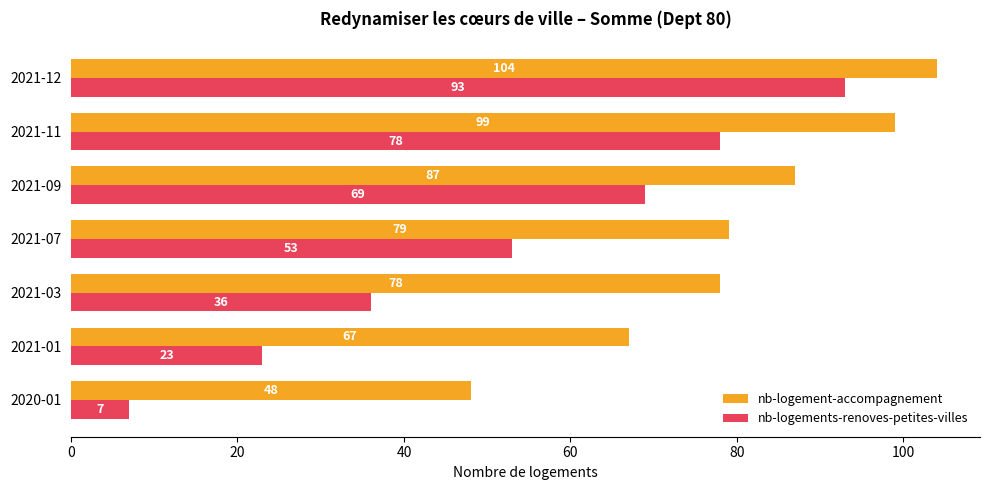

Rank the series by their average value, from lowest to highest.

nb-logements-renoves-petites-villes, nb-logement-accompagnement